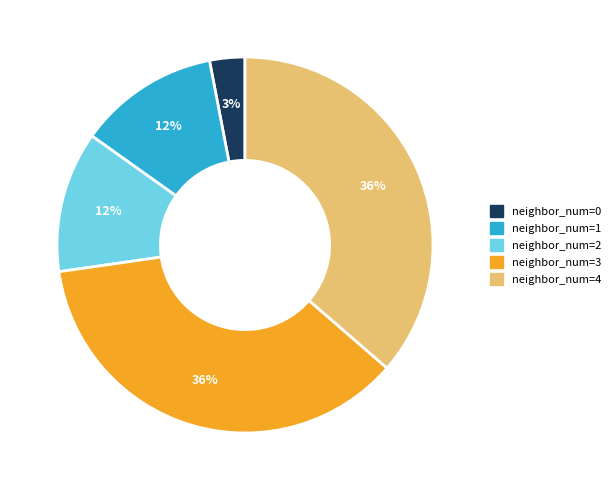

To the nearest percent, what is the average slice percentage?

20%